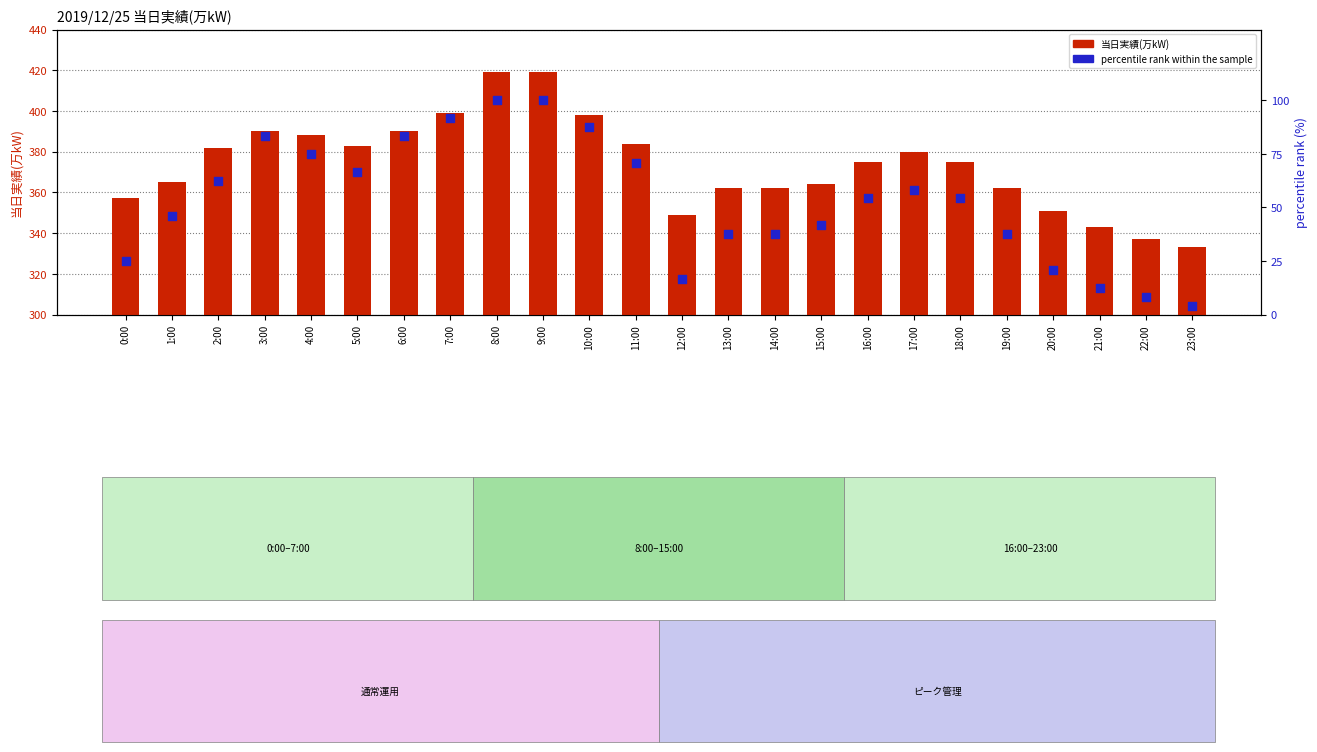

At which category is the sum across all series the highest?

8:00